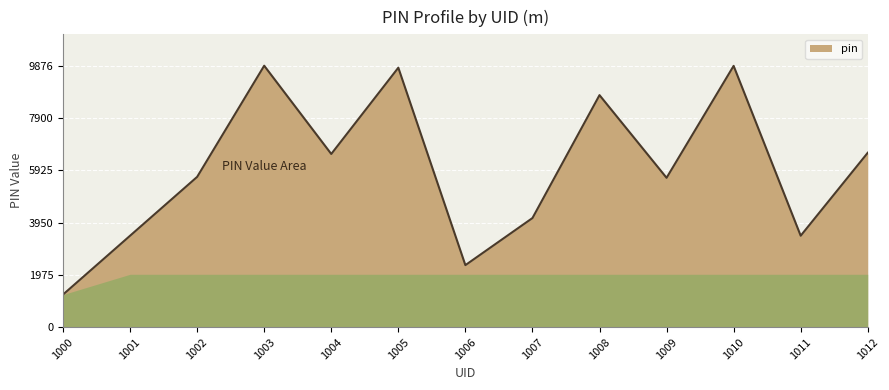

Read the value at 1012, to the nearest 10.

6590